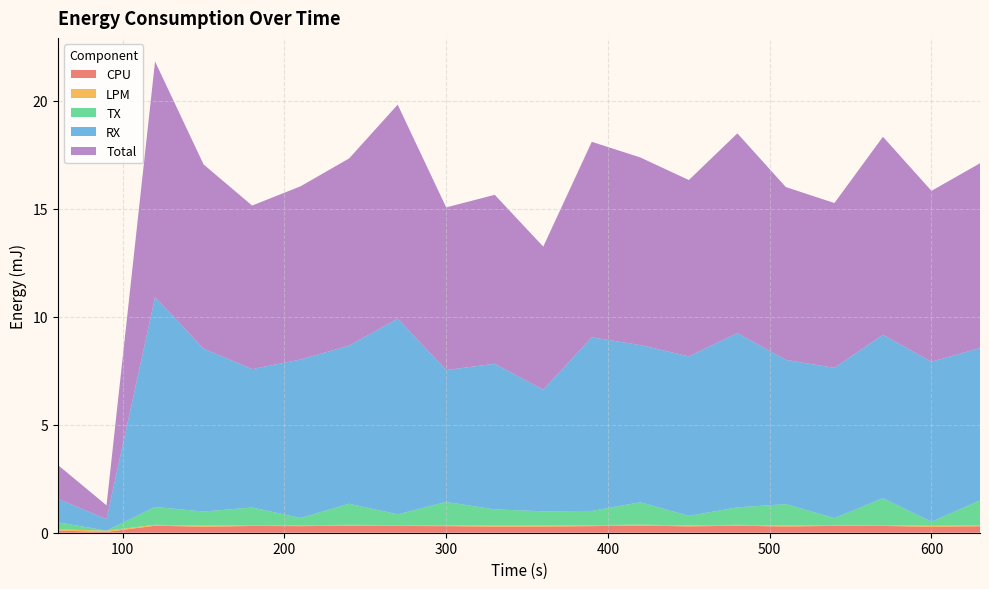

Reading left to right, what are all the values shown in this chart?

CPU: 60=0.1	90=0.0	120=0.3	150=0.3	180=0.3	210=0.3	240=0.3	270=0.3	300=0.3	330=0.3	360=0.3	390=0.3	420=0.3	450=0.3	480=0.3	510=0.3	540=0.3	570=0.3	600=0.3	630=0.3
LPM: 60=0.1	90=0.1	120=0.0	150=0.0	180=0.0	210=0.0	240=0.0	270=0.0	300=0.0	330=0.0	360=0.0	390=0.0	420=0.0	450=0.0	480=0.0	510=0.0	540=0.0	570=0.0	600=0.0	630=0.0
TX: 60=0.3	90=0.0	120=0.8	150=0.7	180=0.8	210=0.3	240=1.0	270=0.5	300=1.1	330=0.8	360=0.7	390=0.7	420=1.0	450=0.4	480=0.8	510=1.0	540=0.3	570=1.2	600=0.2	630=1.2
RX: 60=1.1	90=0.5	120=9.7	150=7.5	180=6.4	210=7.3	240=7.3	270=9.1	300=6.1	330=6.7	360=5.6	390=8.0	420=7.3	450=7.4	480=8.1	510=6.7	540=7.0	570=7.6	600=7.4	630=7.1
Total: 60=1.6	90=0.6	120=10.9	150=8.5	180=7.6	210=8.0	240=8.7	270=9.9	300=7.5	330=7.8	360=6.6	390=9.0	420=8.7	450=8.2	480=9.2	510=8.0	540=7.6	570=9.2	600=7.9	630=8.6